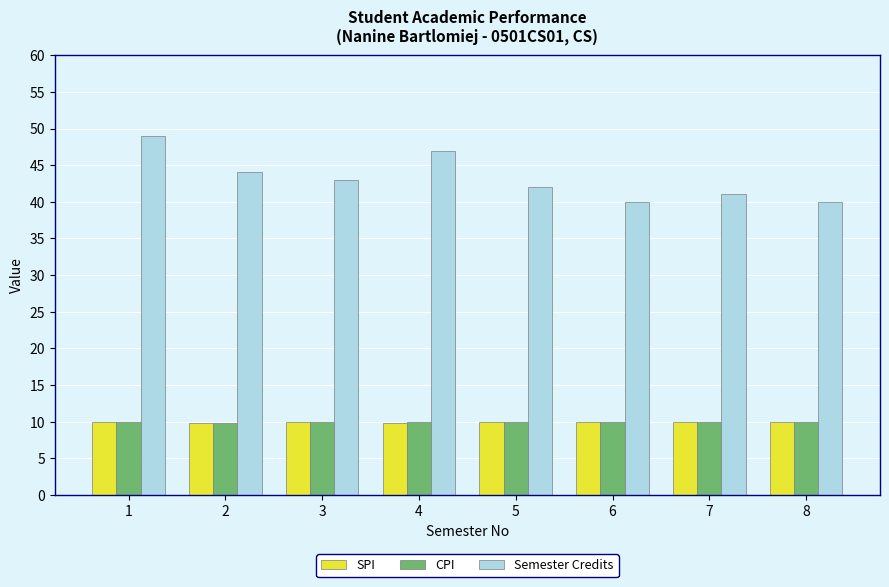

What is the value of the Semester Credits bar at the 3rd from the left?

43.0